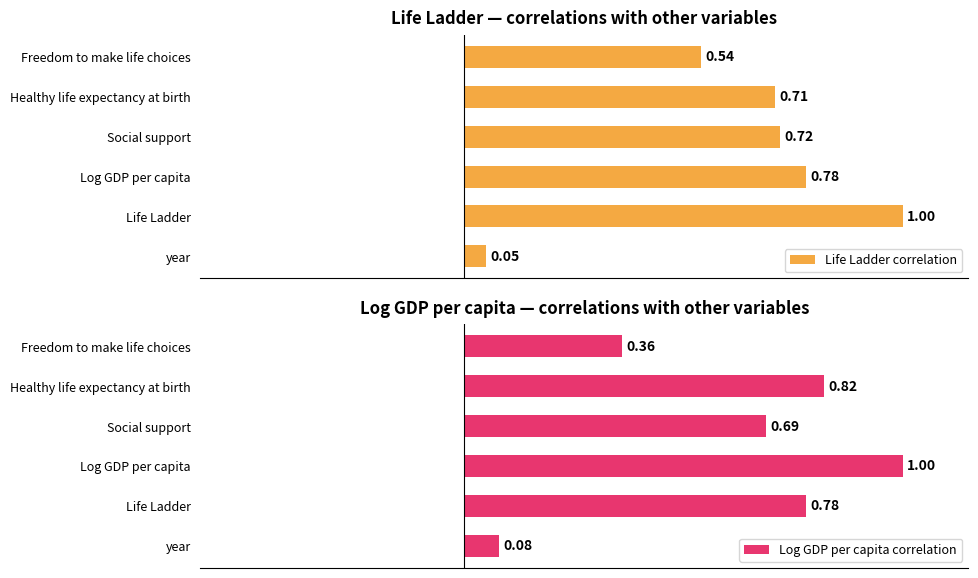

What is the difference between the Log GDP per capita correlation values at 5 and 2?

0.6